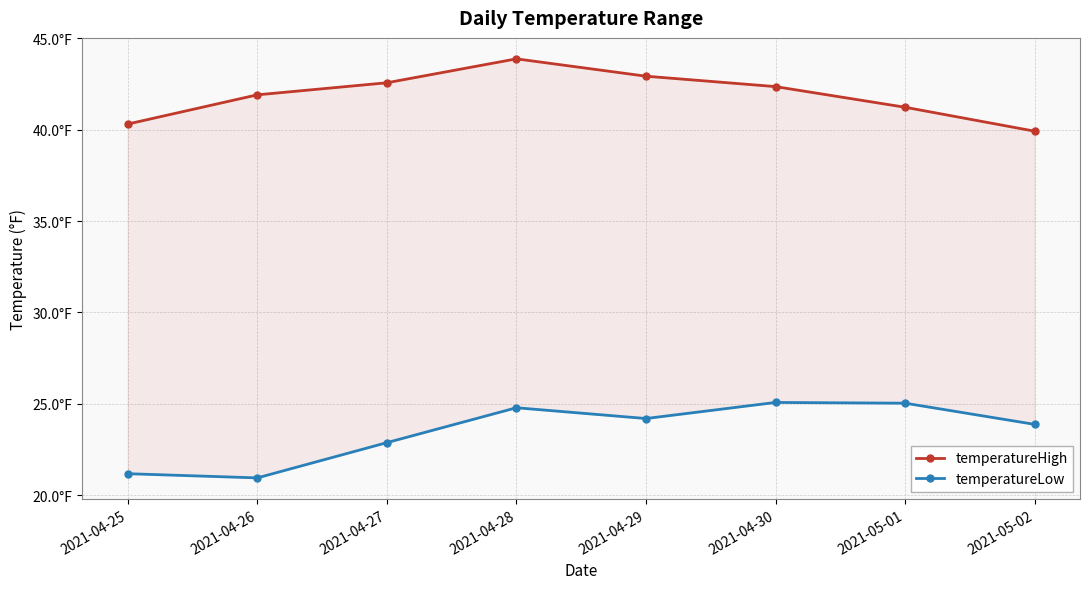

What are all the series names shown in the legend?

temperatureHigh, temperatureLow